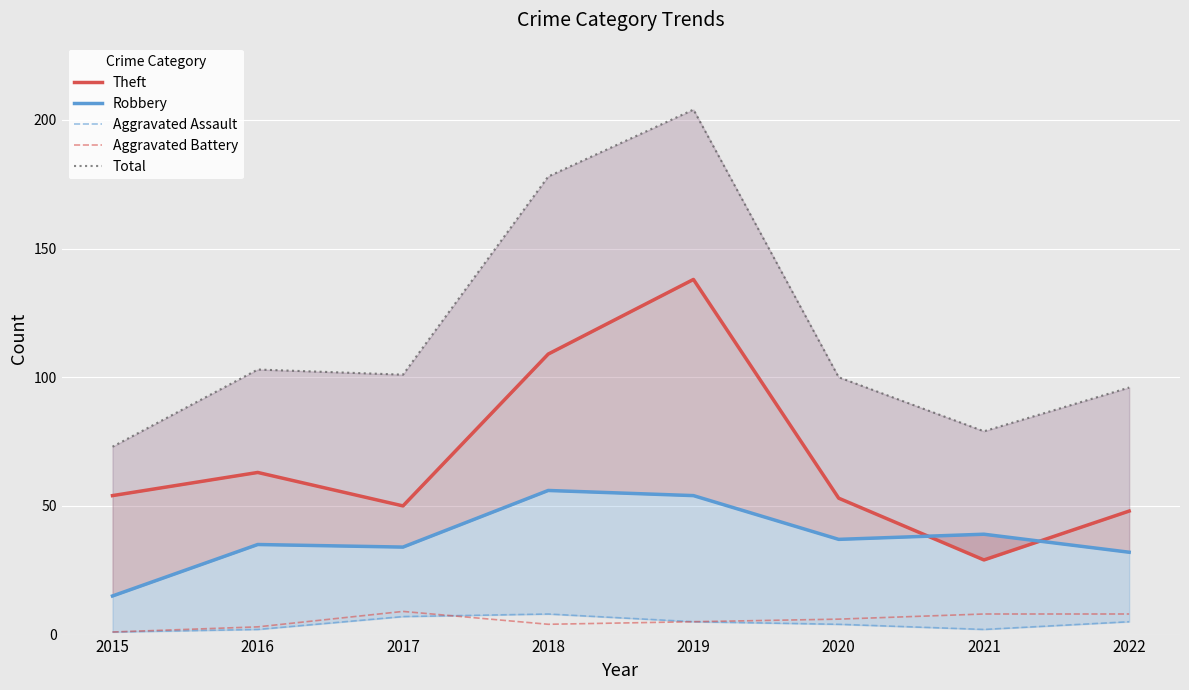

What is the lowest value of the Aggravated Battery series?

1